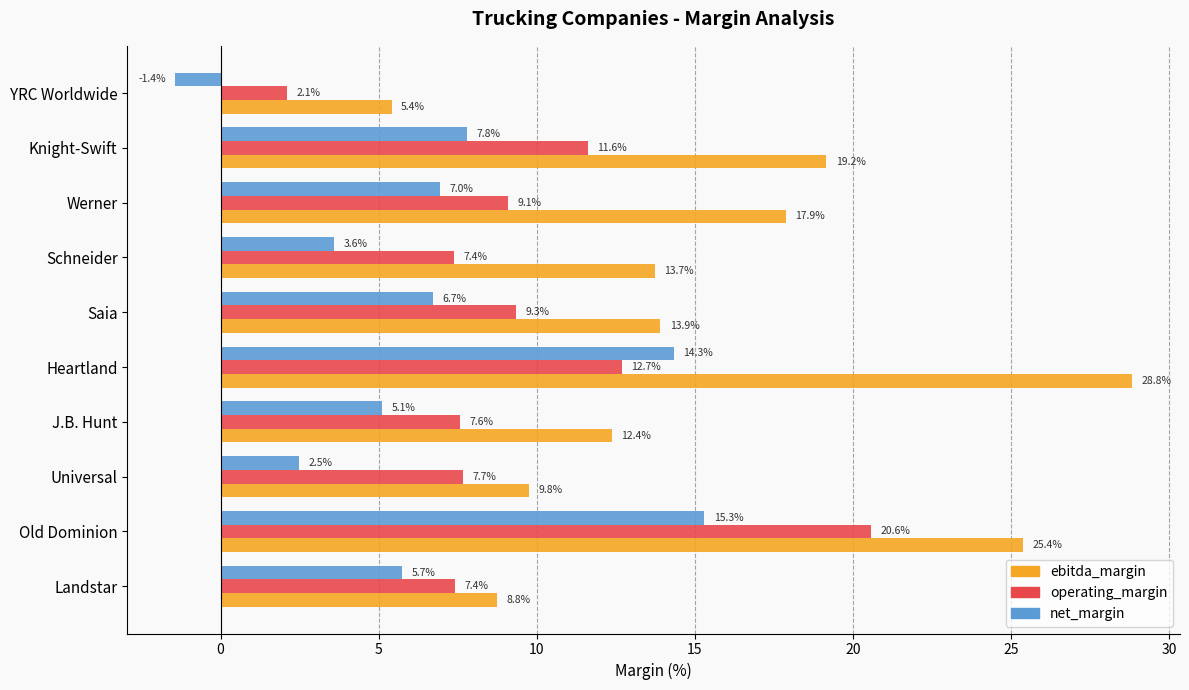

What is the difference between the maximum and minimum values in the net_margin series?

16.7